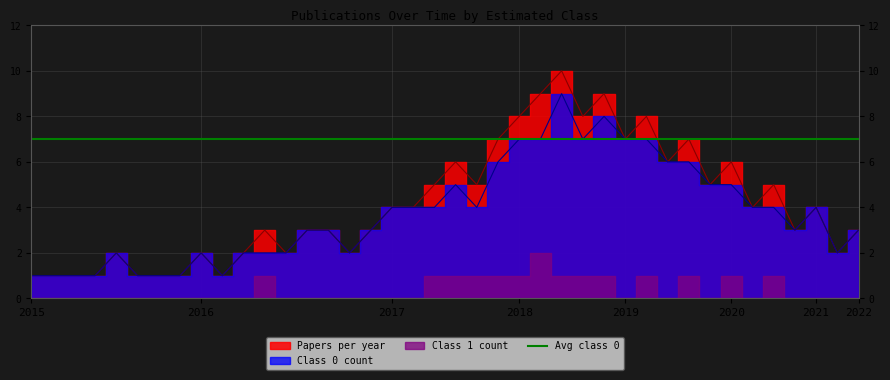

What is the greatest value displayed?

10